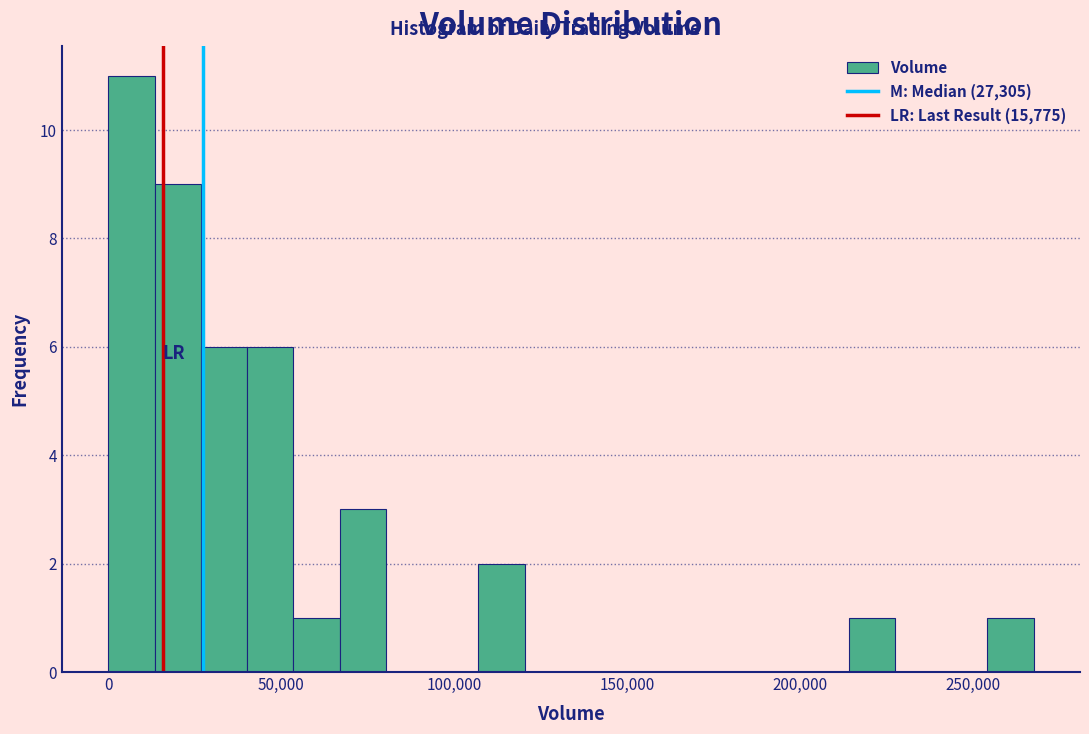

Around what value on the x-axis is the tallest bar? Give the approximate position of its centre, as read against the axis.

5000